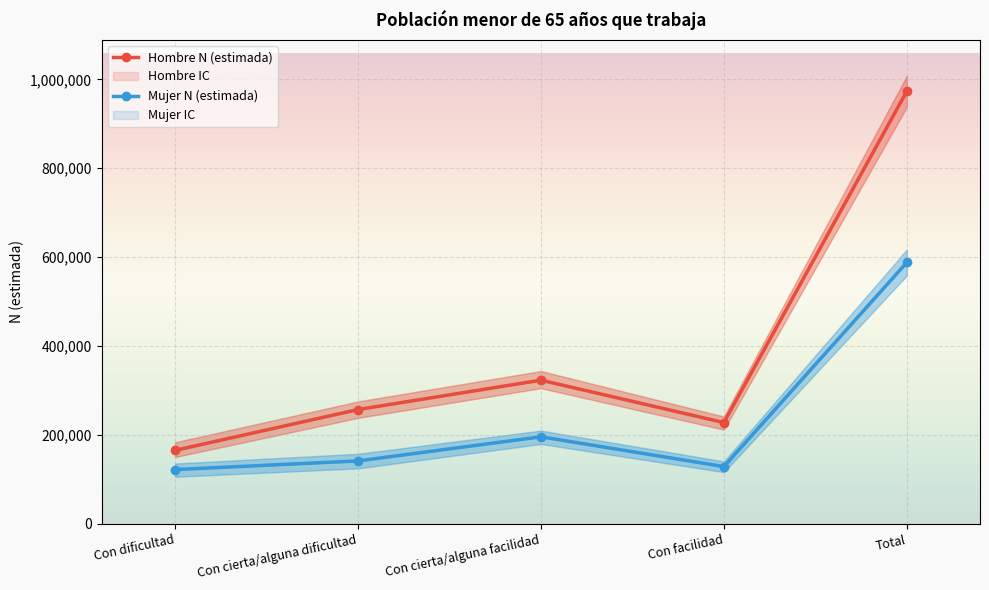

List the labels in order of Hombre N (estimada) value, smallest first.

Con dificultad, Con facilidad, Con cierta/alguna dificultad, Con cierta/alguna facilidad, Total